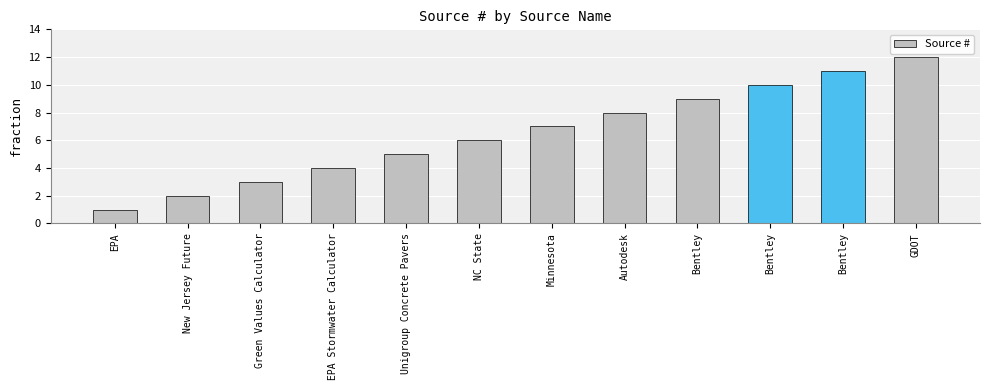

What is the sum of the values at Bentley and Unigroup Concrete Pavers?

14